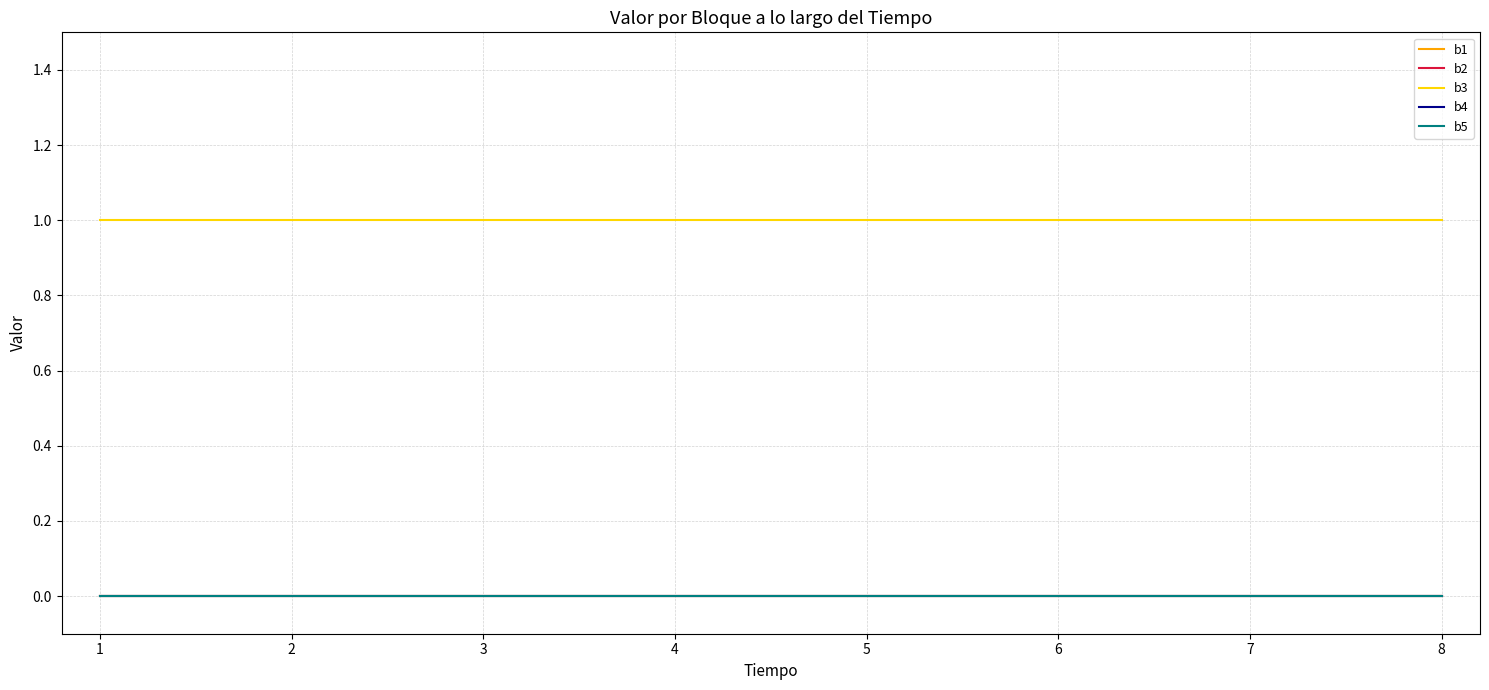

Which series has the widest spread of values?

b1